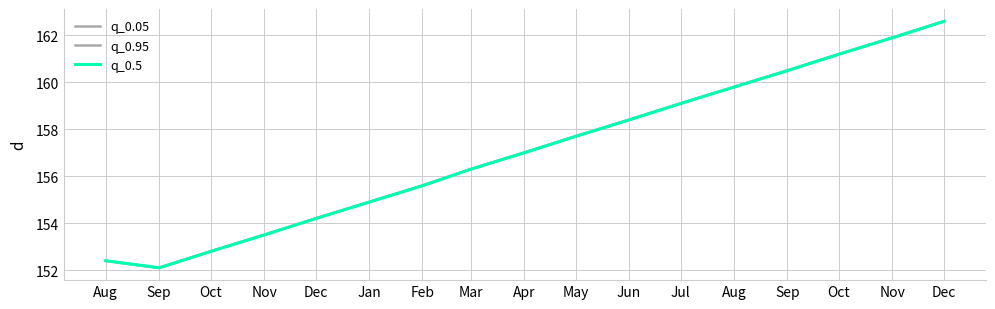

Does the chart display data point markers on the line(s)?

No